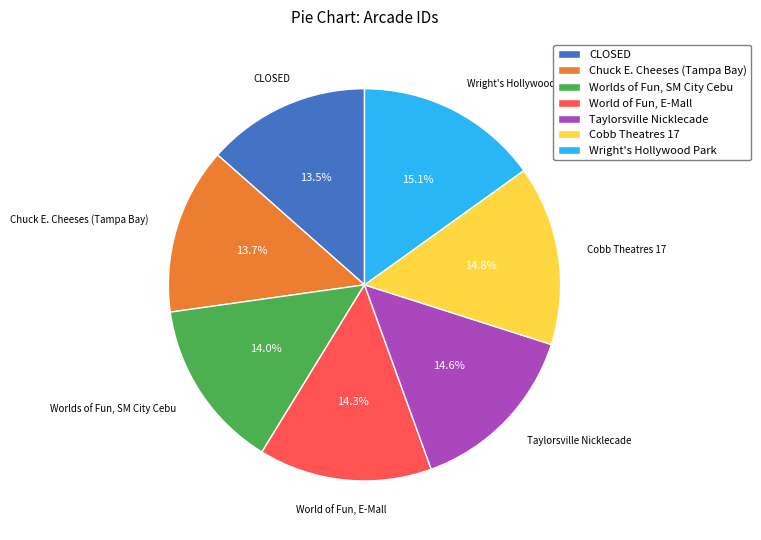

Count the number of slices in the pie.

7